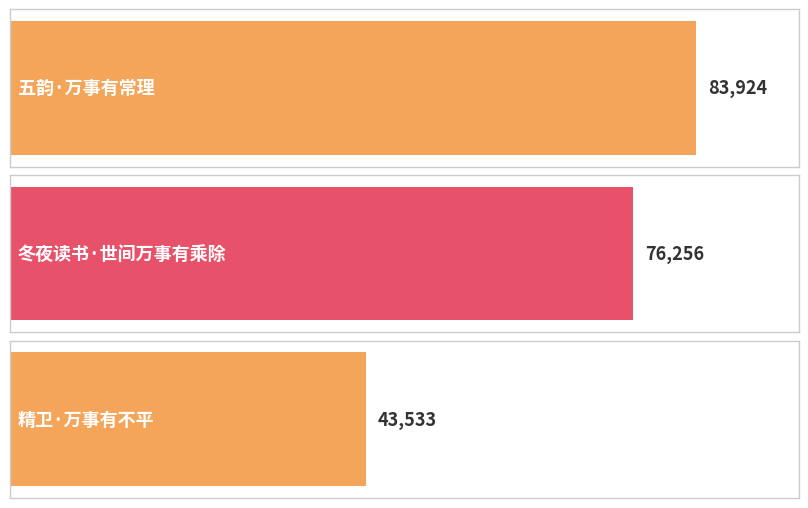

Reading left to right, what are all the values shown in this chart?

五韵·万事有常理=83924	冬夜读书·世间万事有乘除=76256	精卫·万事有不平=43533